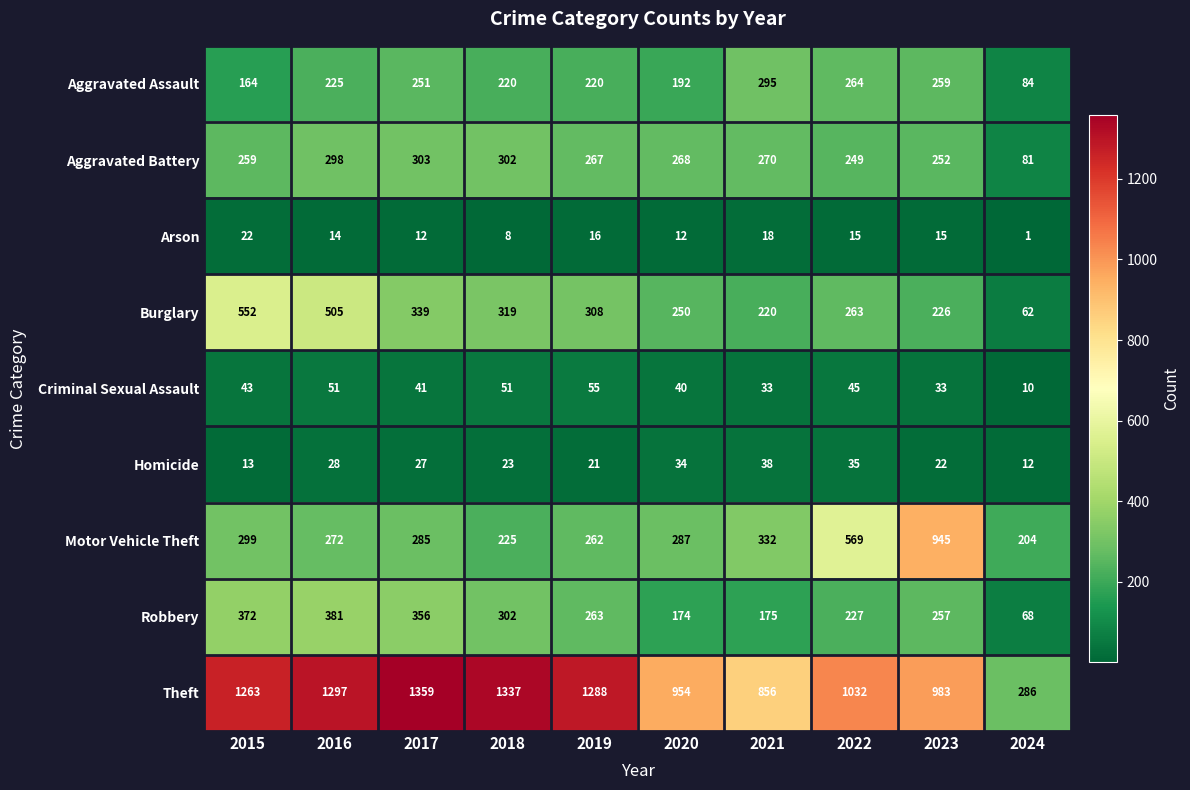

How many data points in Robbery are less than 263?

5